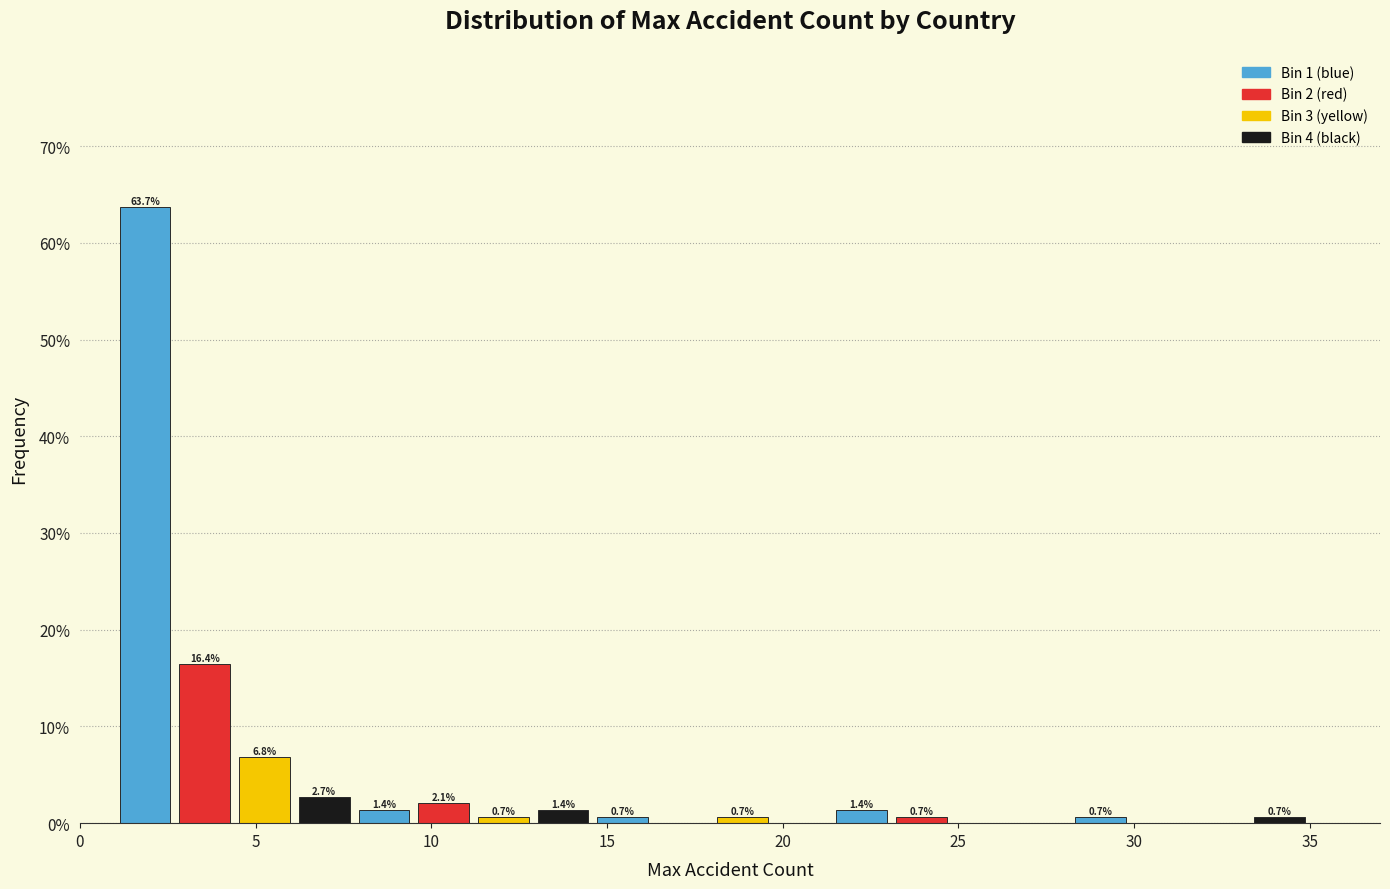

Read against the x-axis, roughly where is the centre of the tallest bar?

2.0